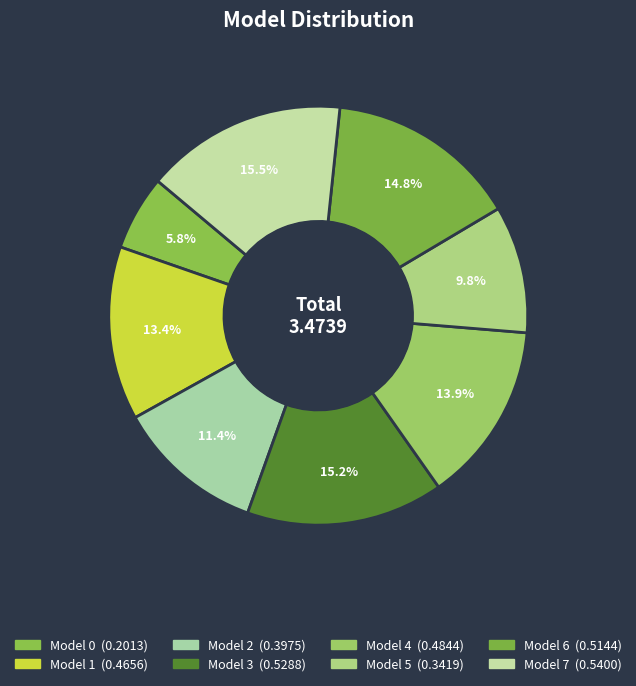

To the nearest percent, what portion does Model 2 represent?

11%